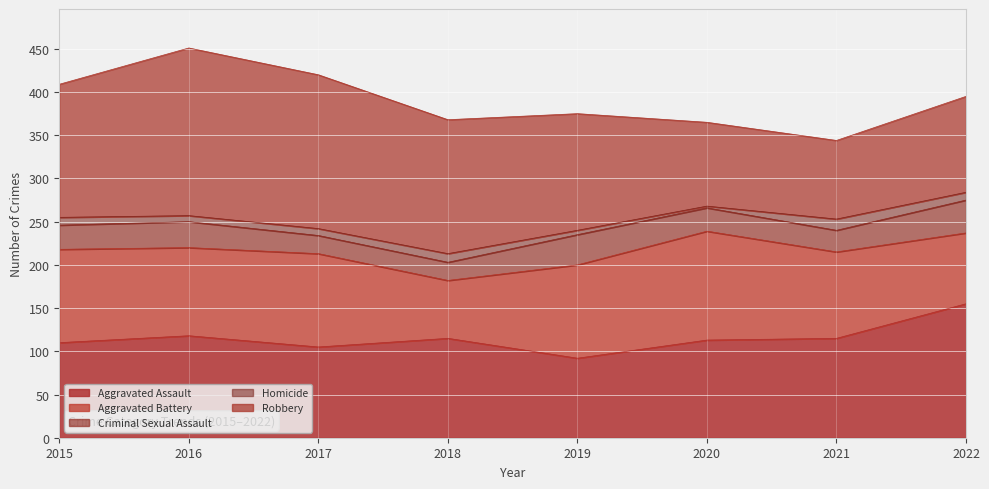

After their last crossing, which series has the higher values: Aggravated Assault or Robbery?

Aggravated Assault